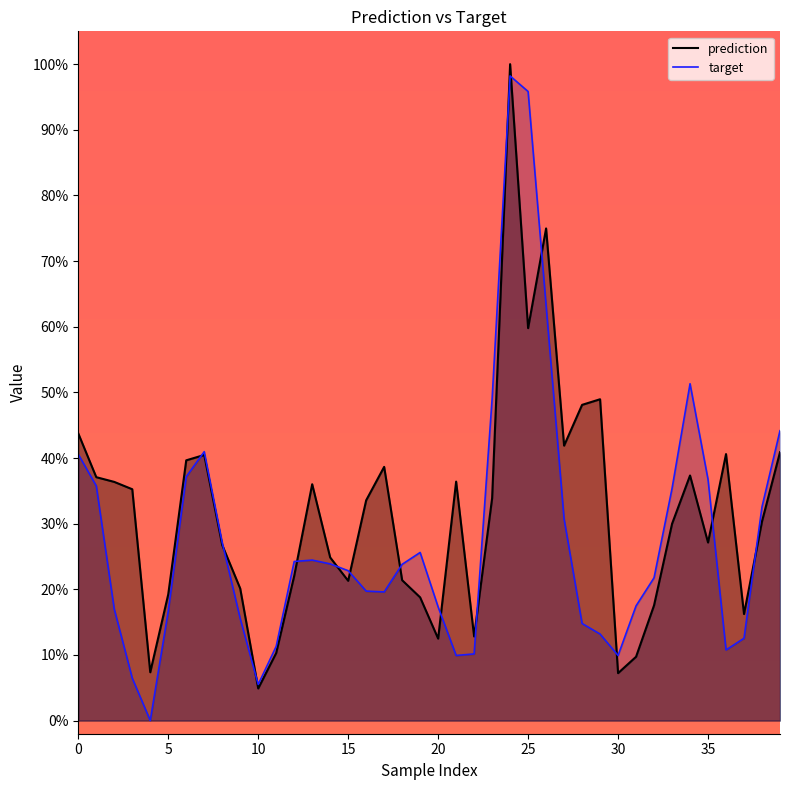

At 29, list the series in order from smallest to largest.

target_line, prediction_line